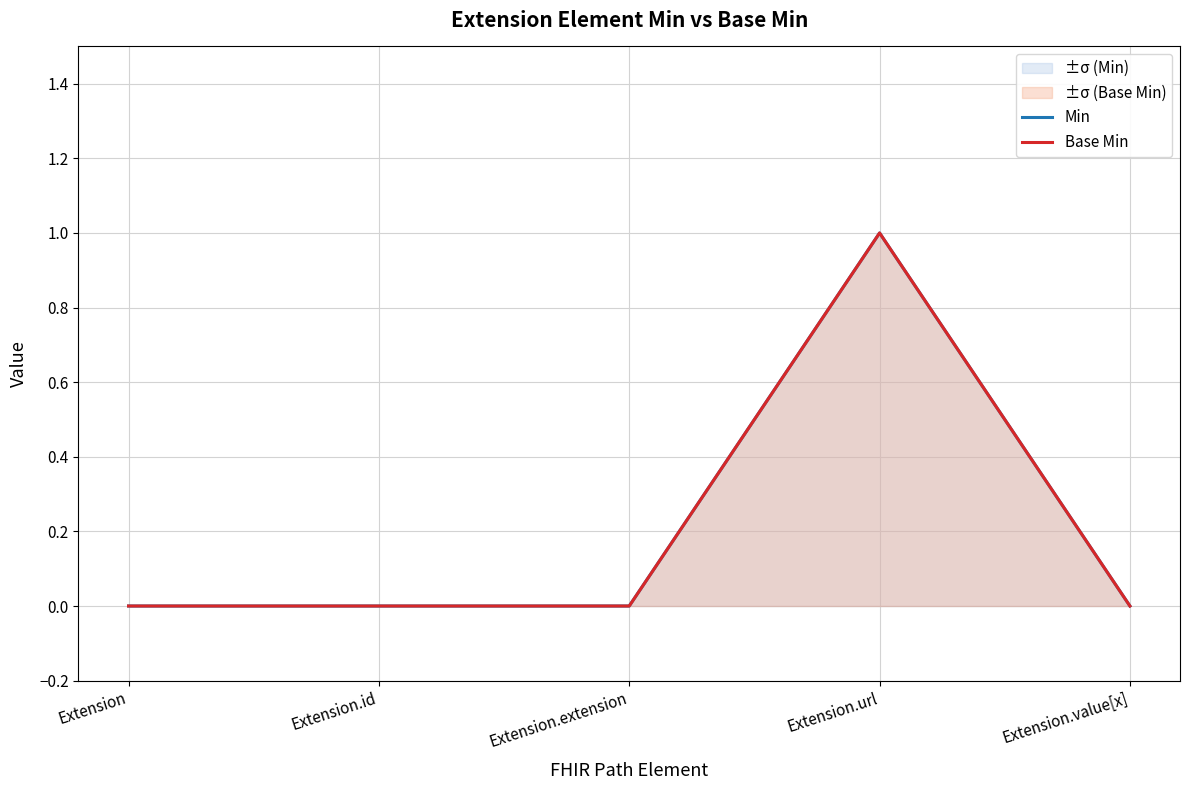

What is the total value across all series at Extension.url?

2